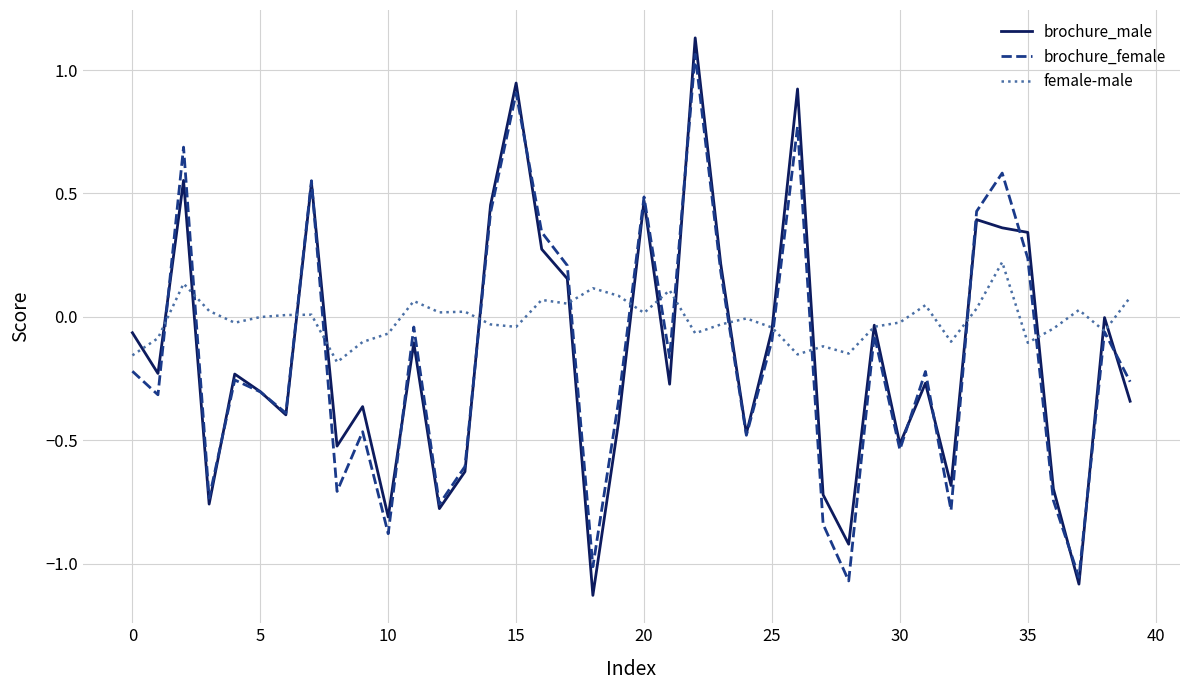

Which series has the largest total across all categories?

female-male